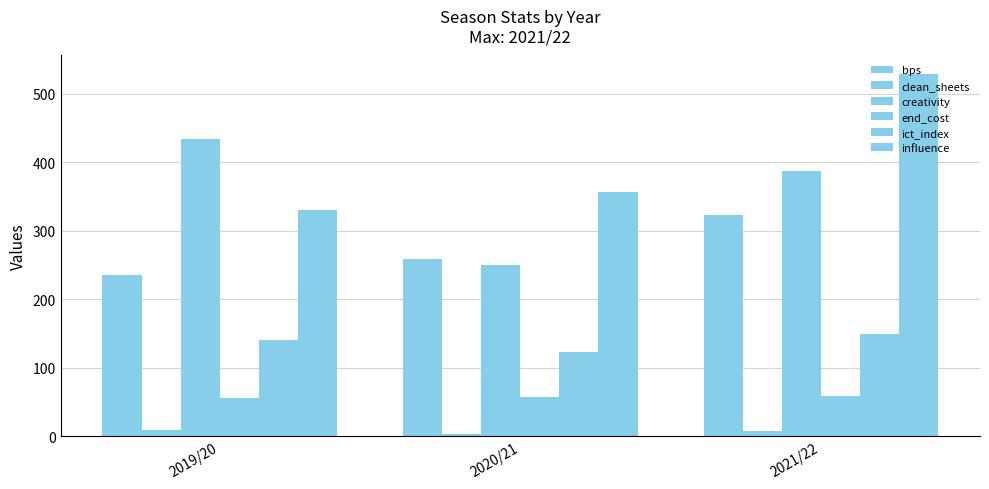

Reading left to right, extract all data points from this chart.

bps: 236.0	258.0	323.0
clean_sheets: 9.0	3.0	7.0
creativity: 433.4	250.1	386.6
end_cost: 55.0	57.0	59.0
ict_index: 140.5	122.2	149.5
influence: 330.8	357.0	529.6